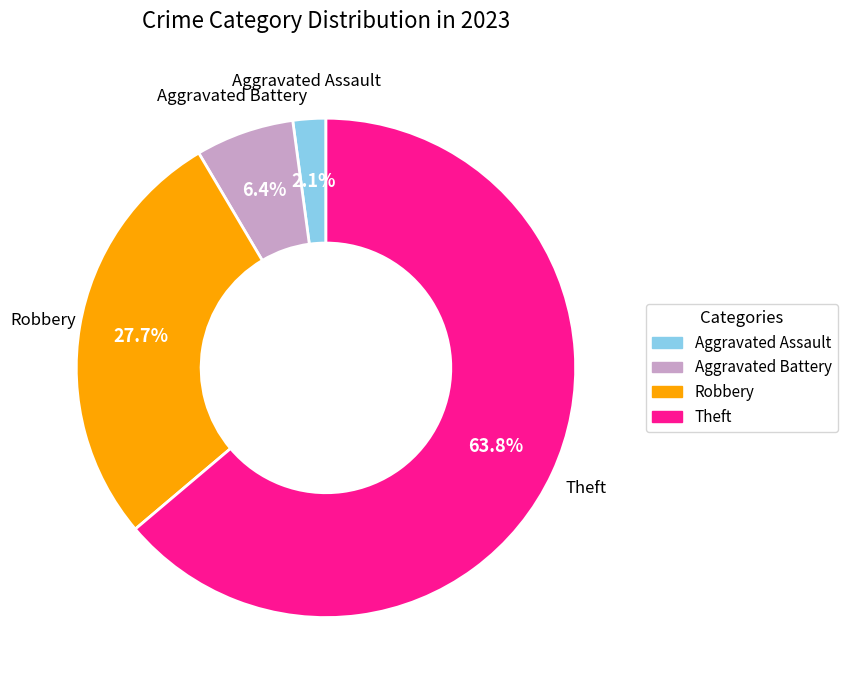

Which slice is the smallest?

Aggravated Assault